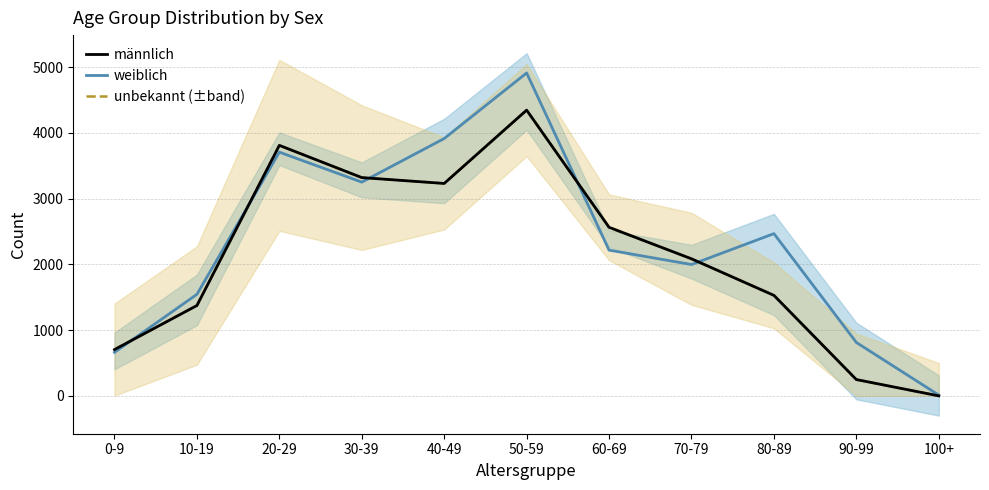

What is the difference between the highest and lowest values at 20-29?

103